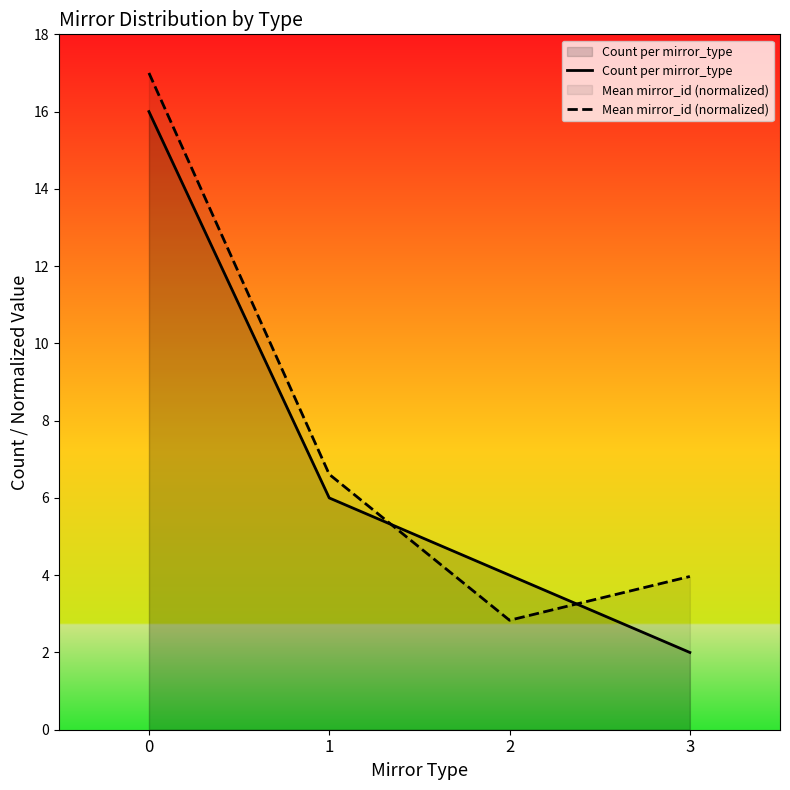

Reading left to right, what are all the values shown in this chart?

Count per mirror_type: 16.0	6.0	4.0	2.0
Mean mirror_id (normalized): 17.0	6.6	2.8	4.0